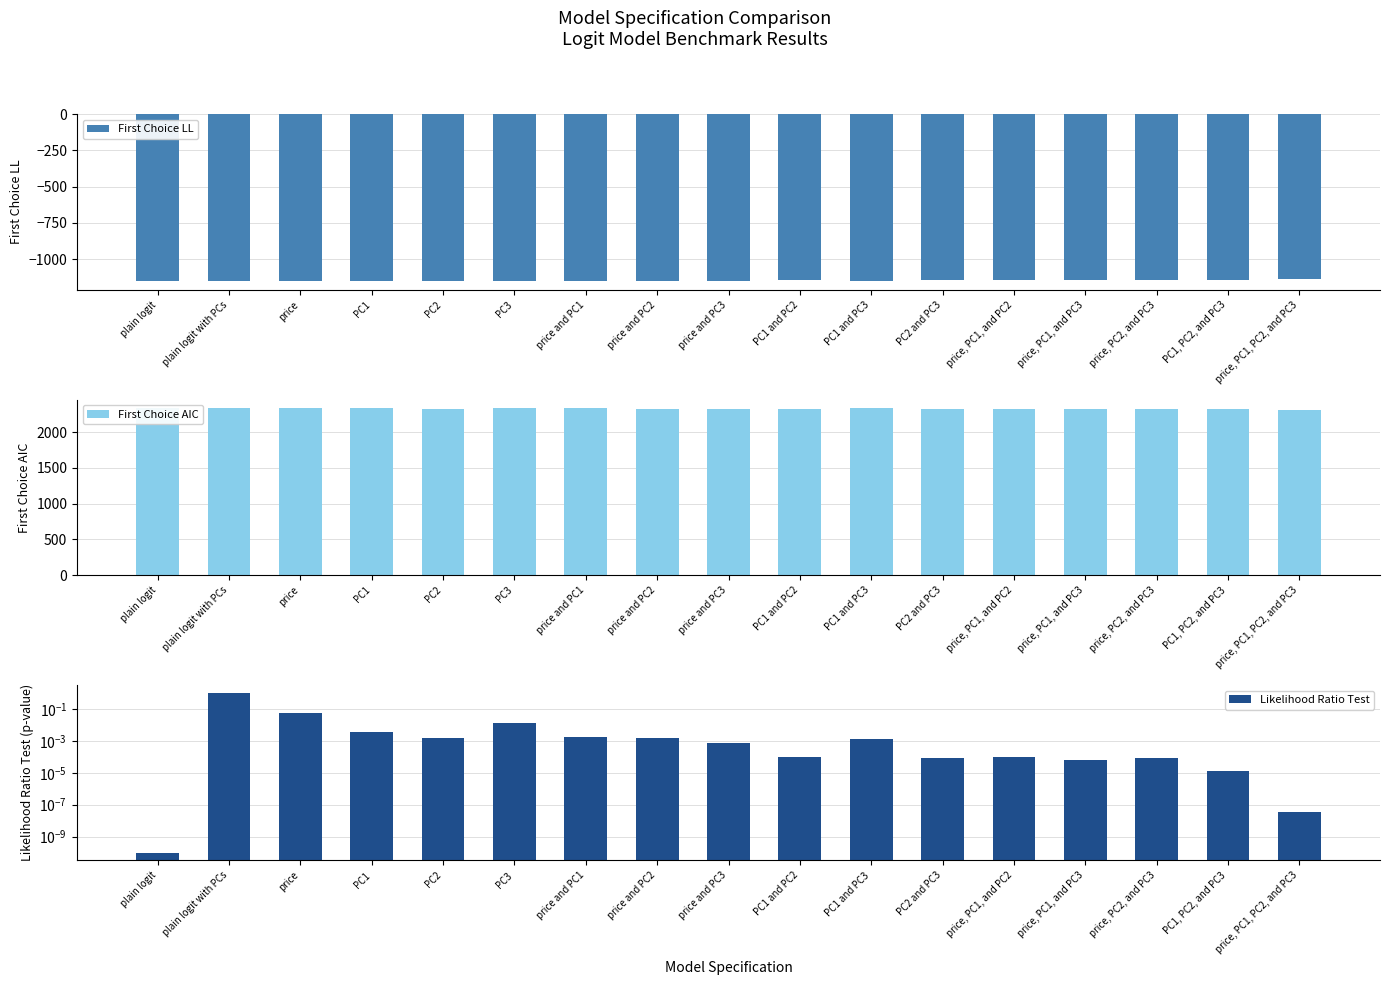

What is the label of the 2nd bar from the left?

plain logit with PCs